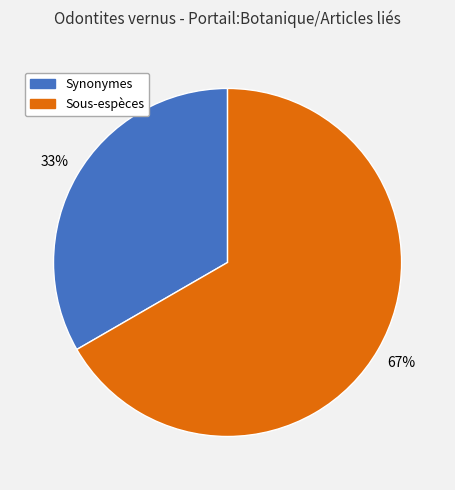

Does Sous-espèces account for over 50% of the chart?

Yes